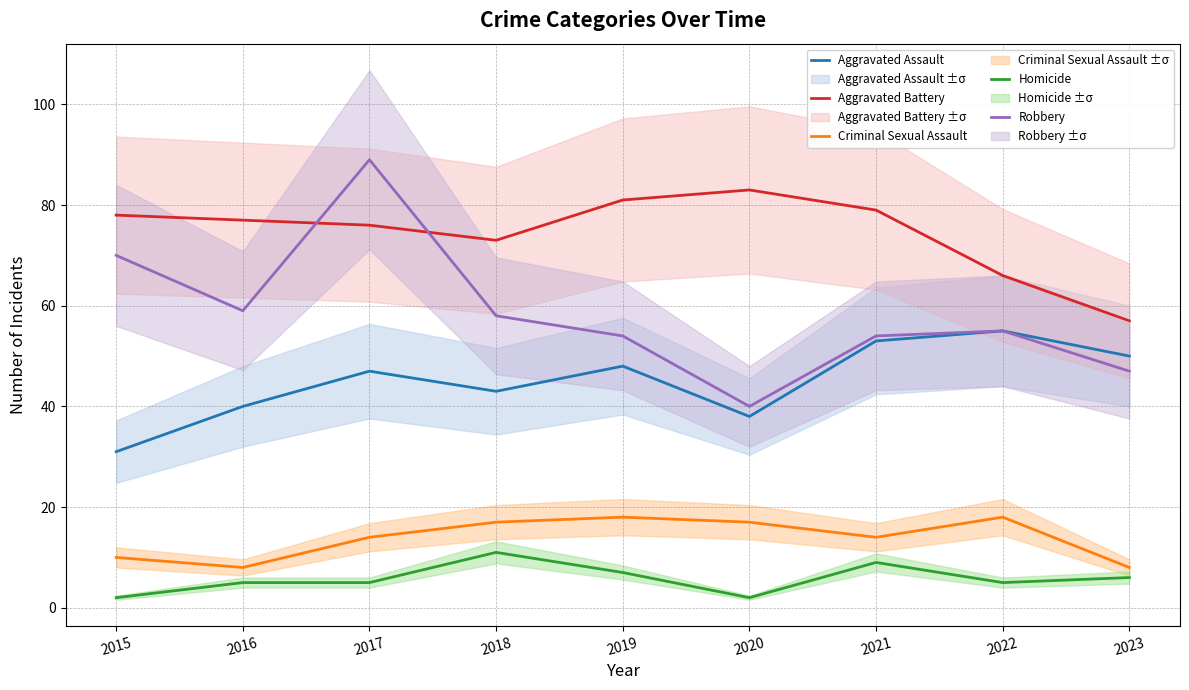

At which label does Aggravated Battery first exceed 77?

2015